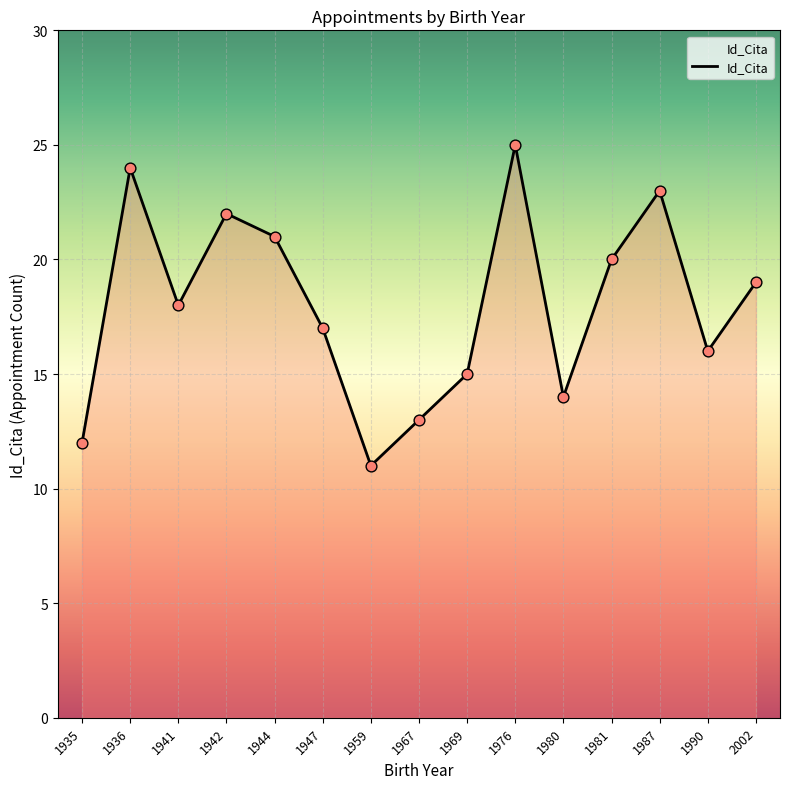

Between 1959 and 1941, which is larger?

1941